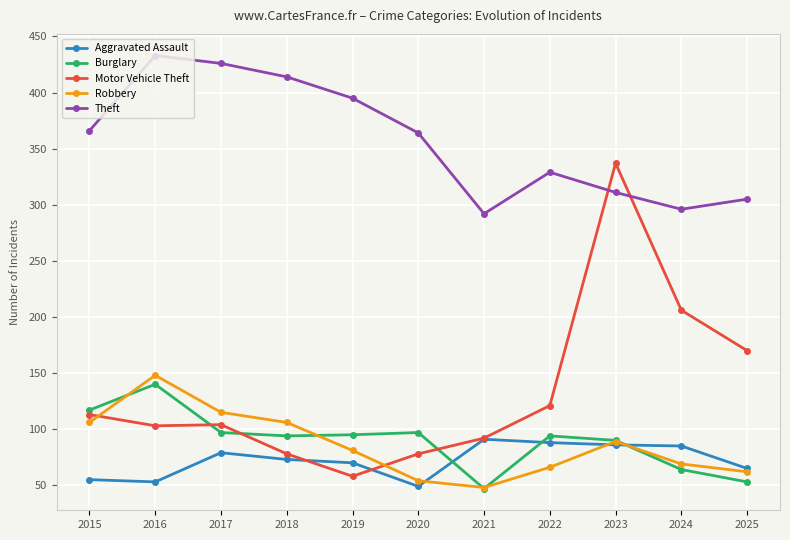

What is the minimum value for Motor Vehicle Theft?

58